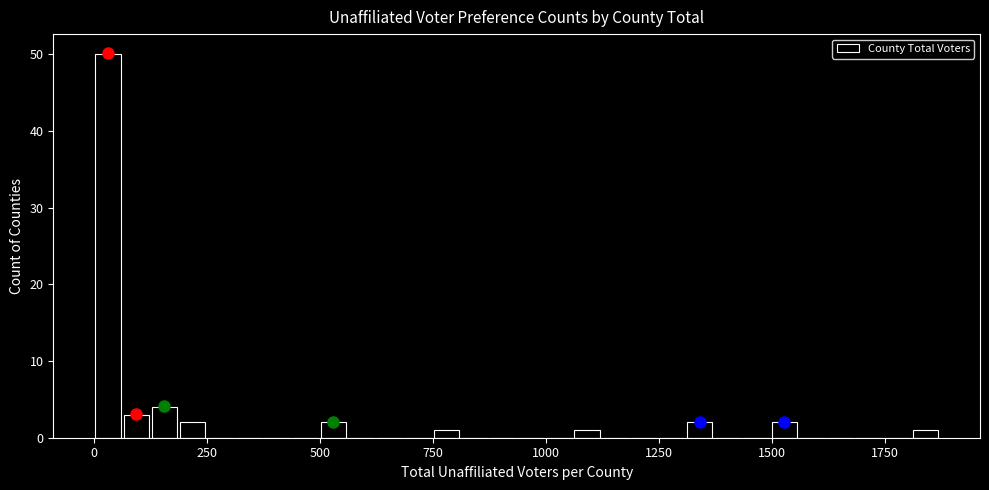

Read against the x-axis, roughly where is the centre of the tallest bar?

50